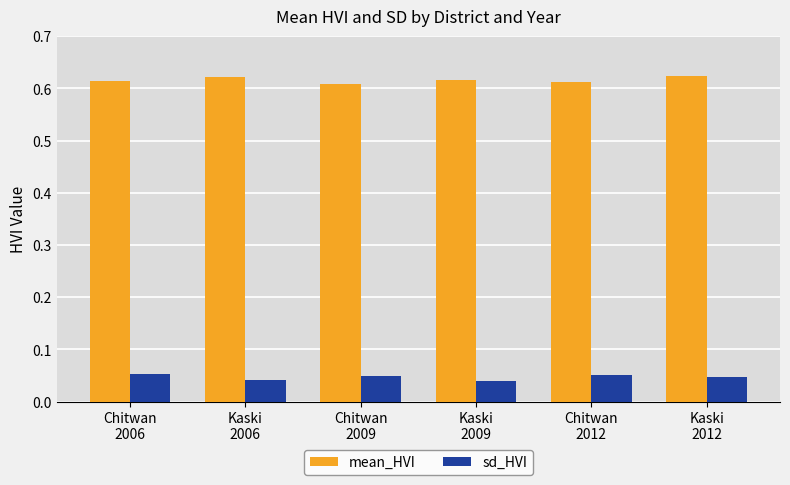

How many sd_HVI values are between 0 and 1?

6